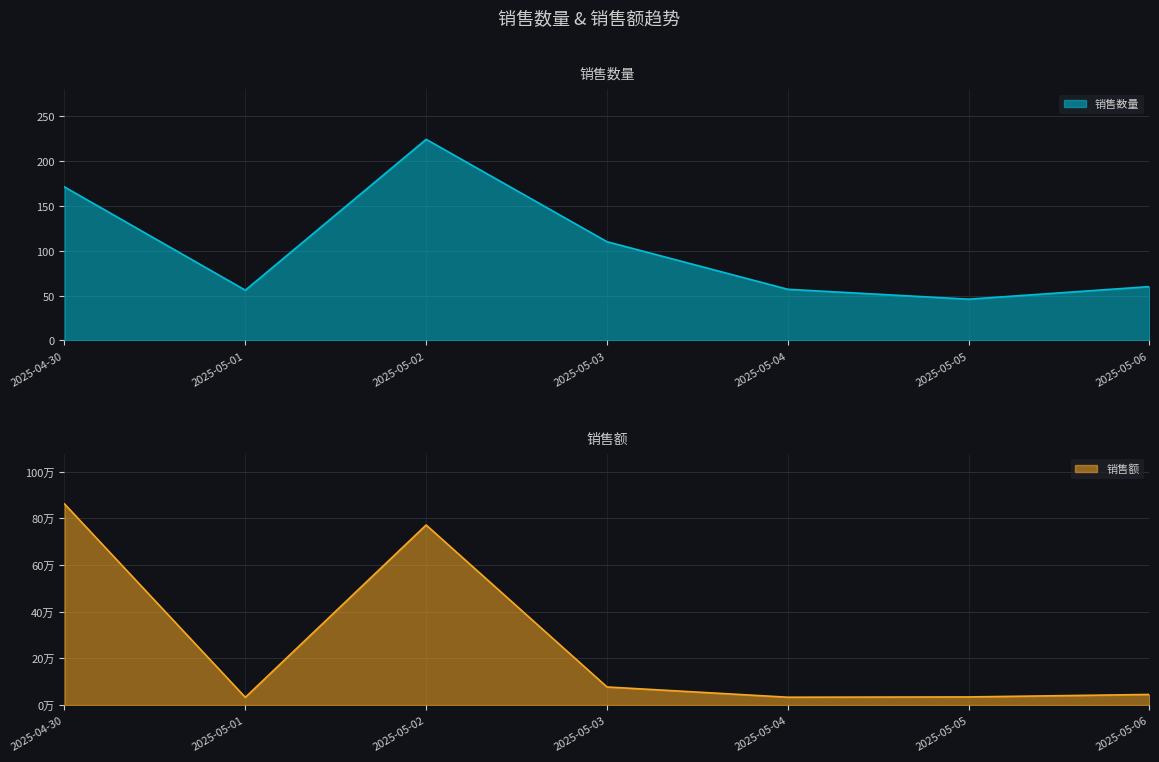

At which label does 销售数量 first exceed 60?

2025-04-30